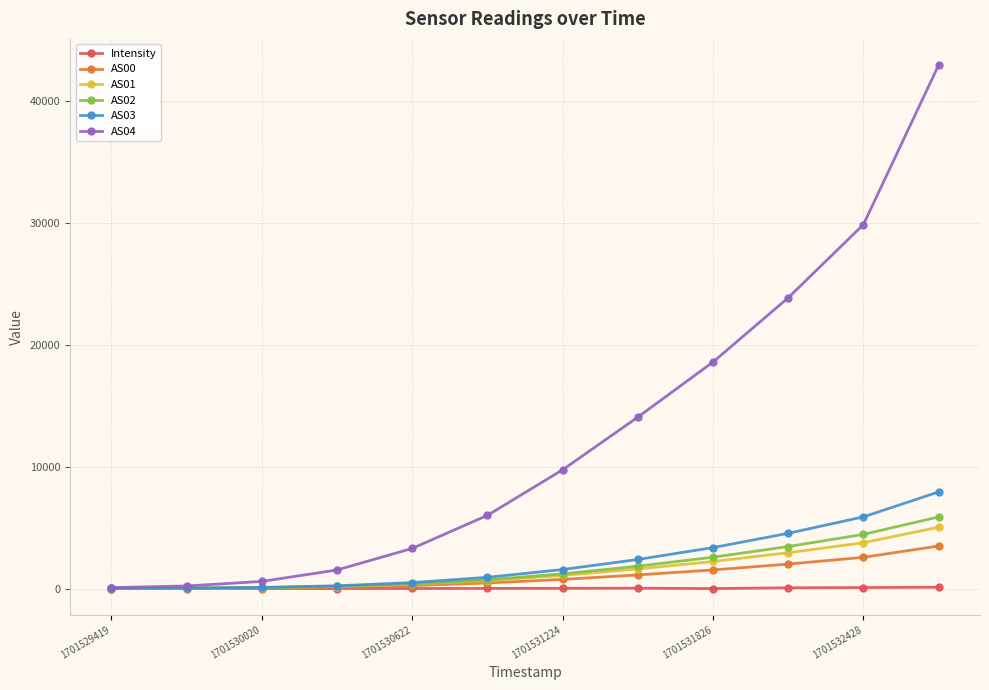

Which series has the largest range (max minus min)?

AS04